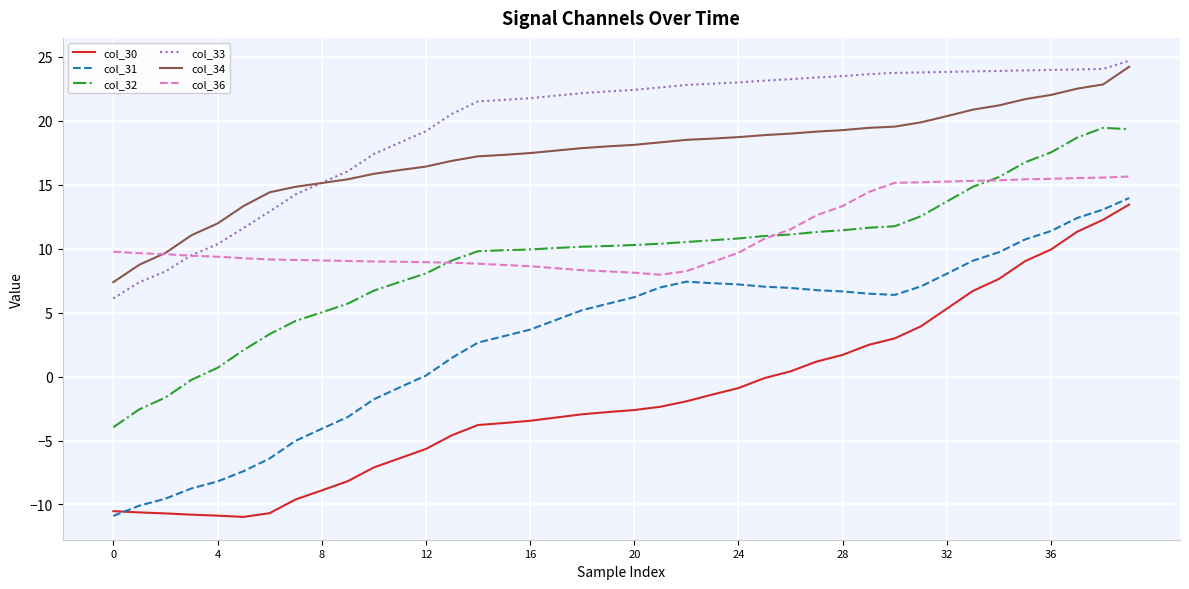

Which series has the largest range (max minus min)?

col_31